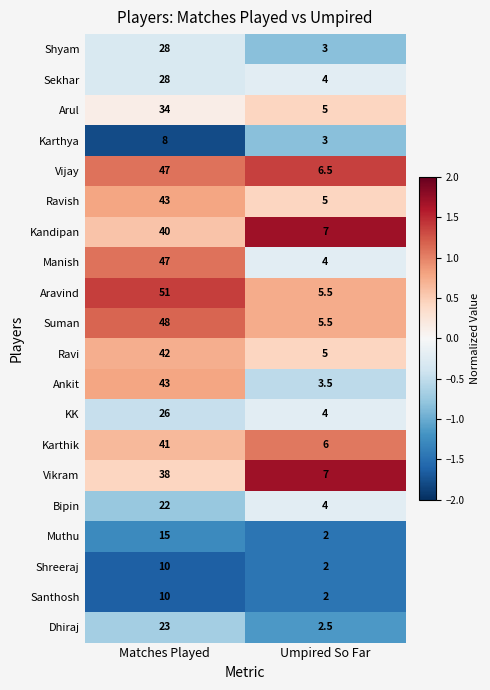

What is the lowest value of the Ravish series?

5.0